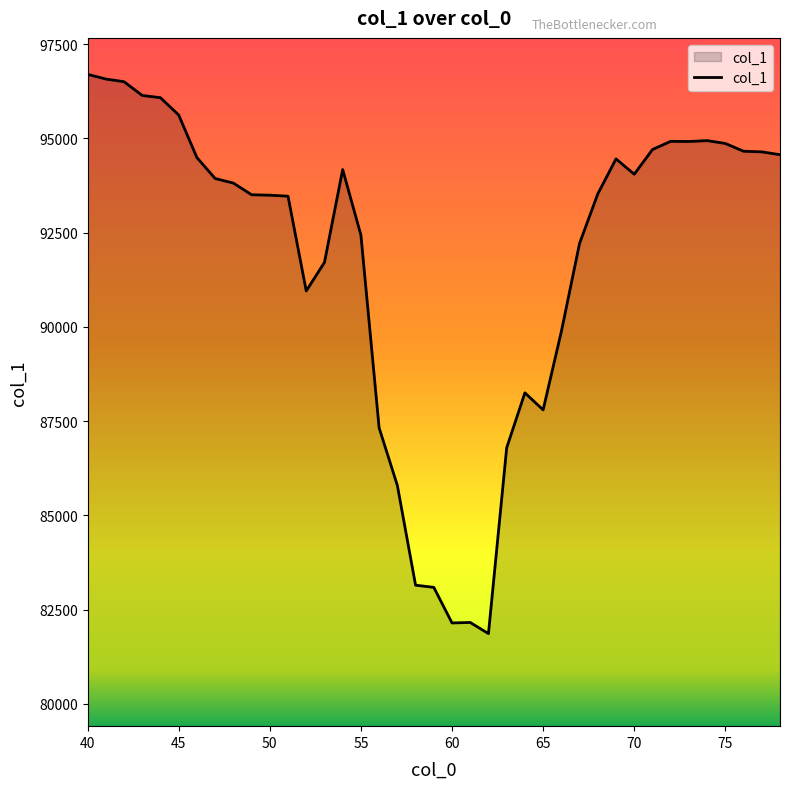

What is the difference between the maximum and minimum values?

14841.6